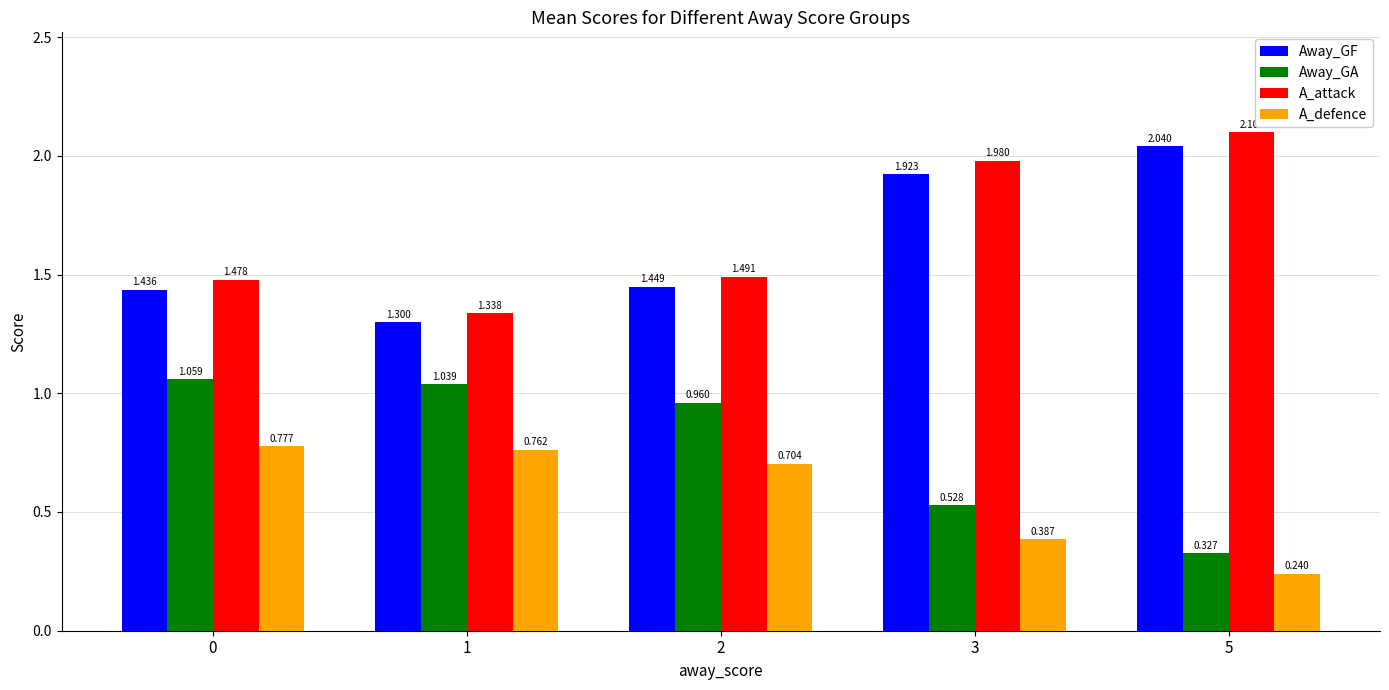

At which category is the sum across all series the highest?

3